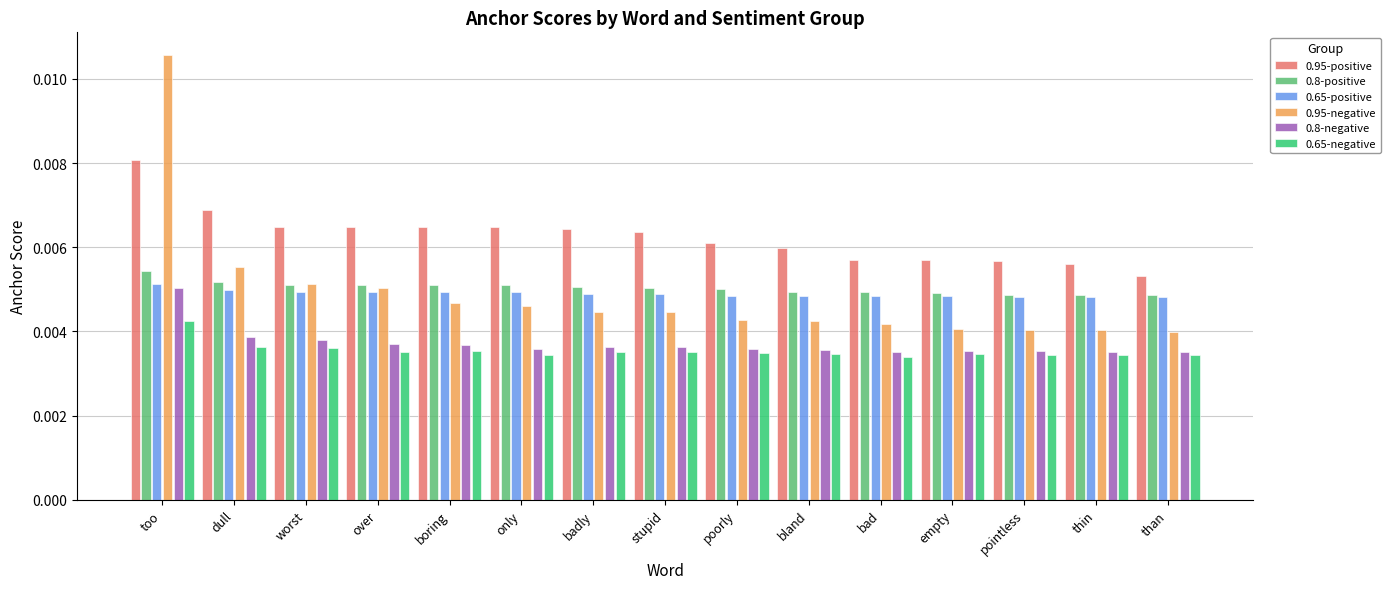

Which series has the widest spread of values?

0.95-negative